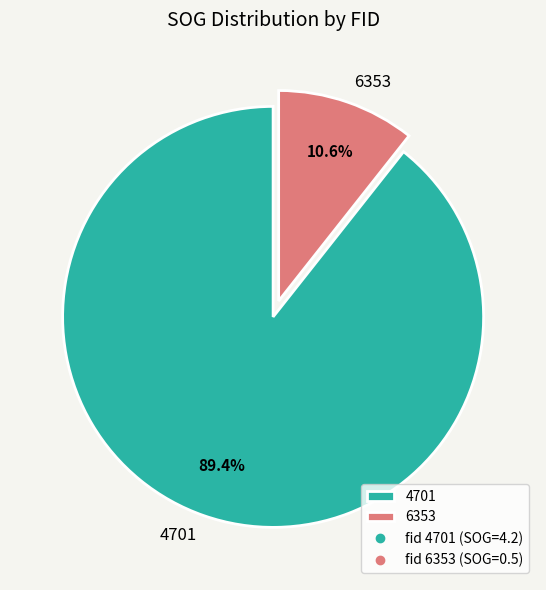

To the nearest percent, what is the average slice percentage?

50%